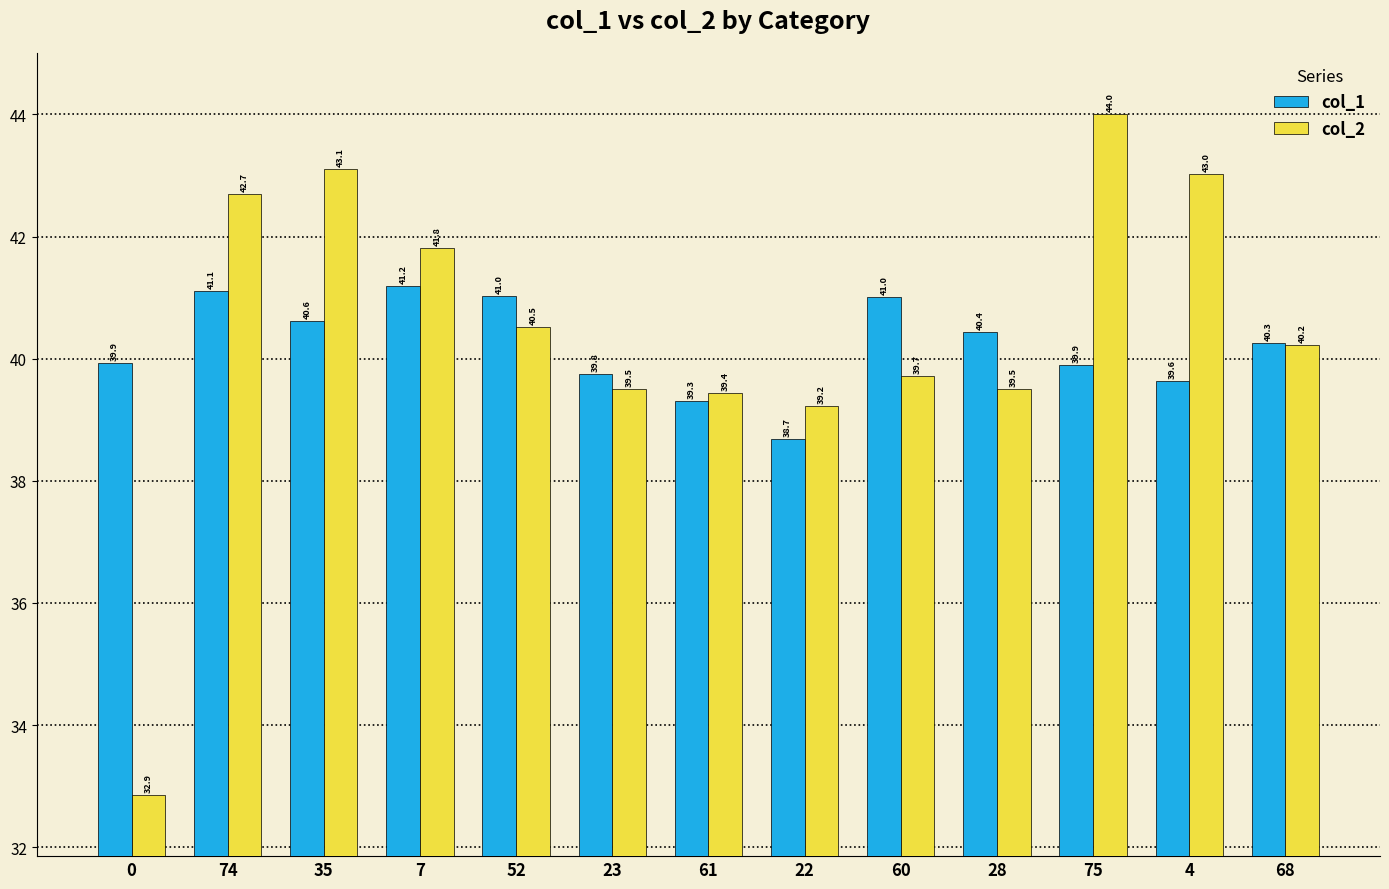

Which category has the highest value in the col_2 series?

75